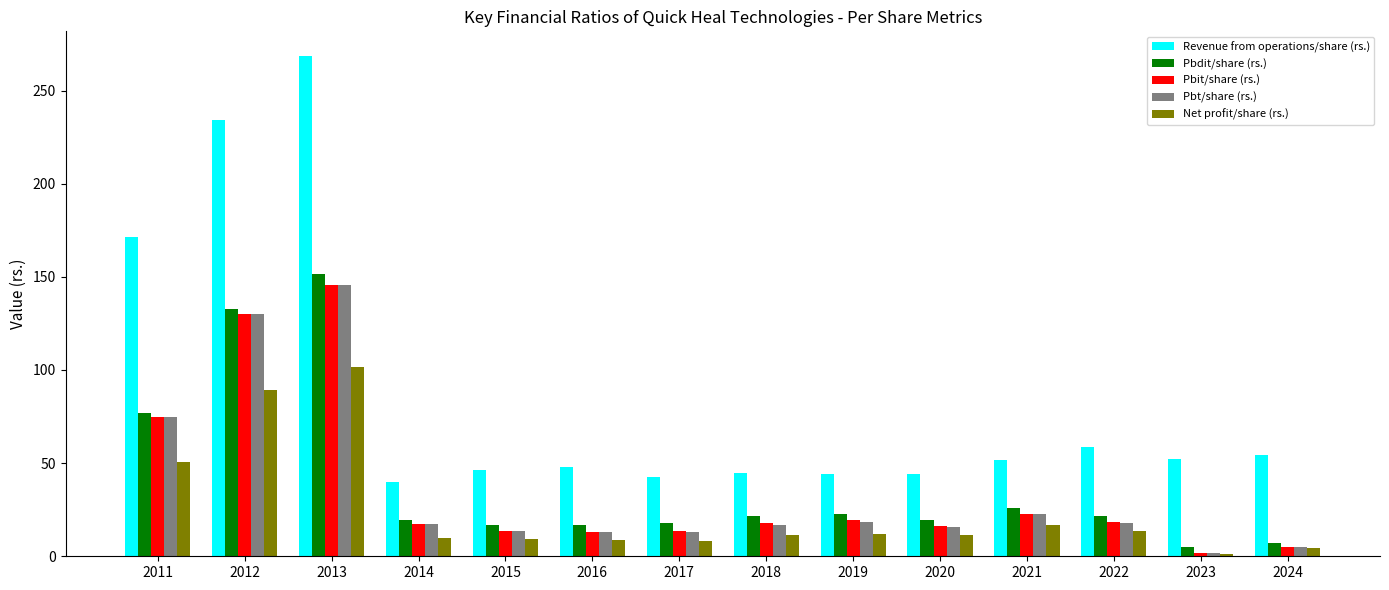

The value of Revenue from operations/share (rs.) at 2019 is 68.0. True or false?

False